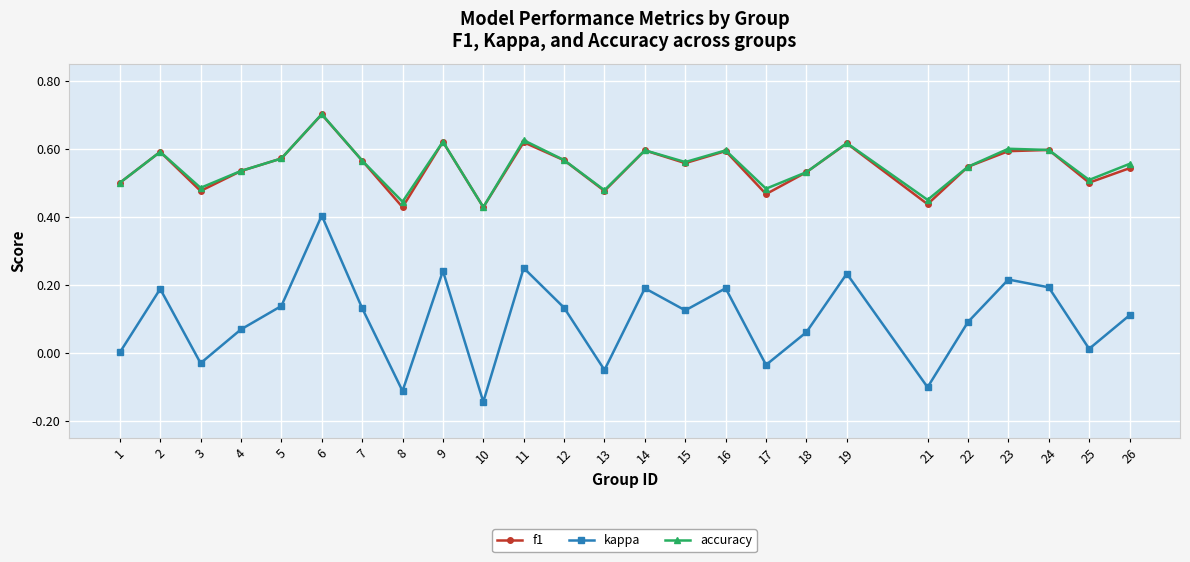

True or false: kappa and accuracy cross at least once.

False